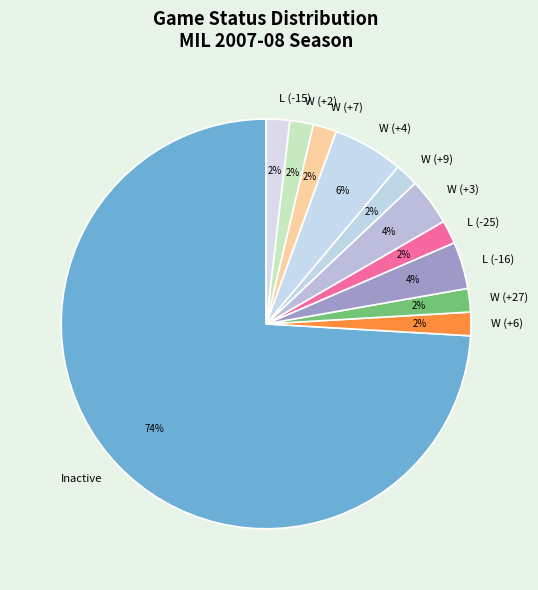

What percentage is the W (+2) slice, to the nearest percent?

2%